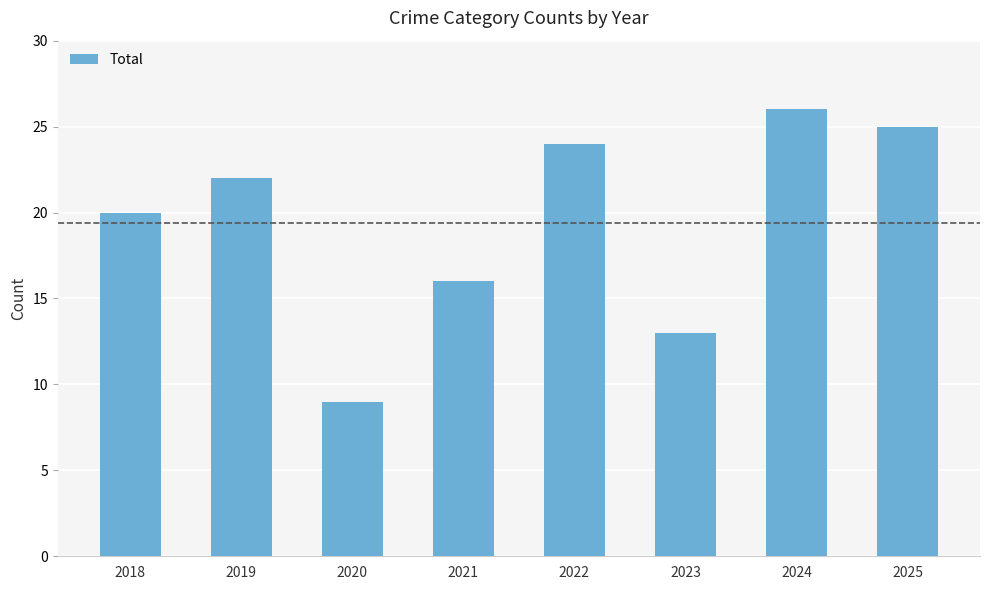

What is the average value?

19